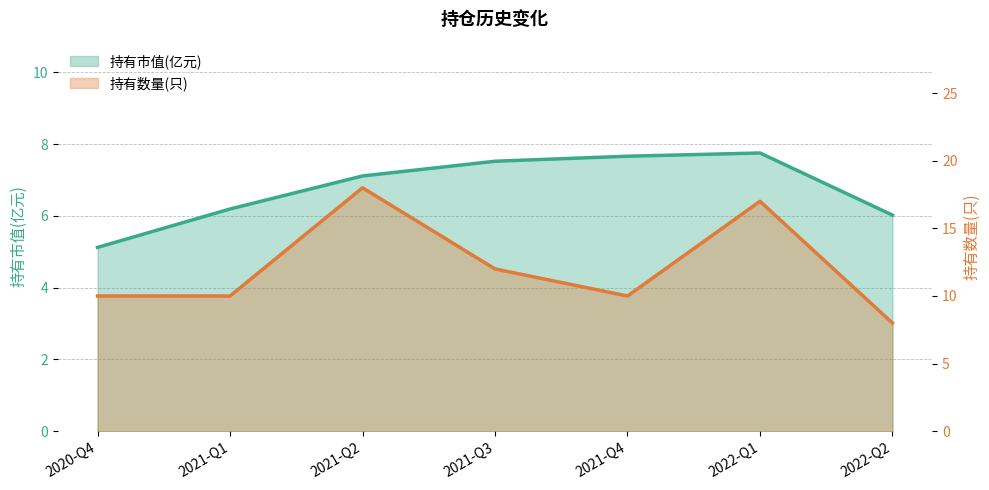

What is the difference between the maximum and minimum values in the 持有数量(只) series?

10.0